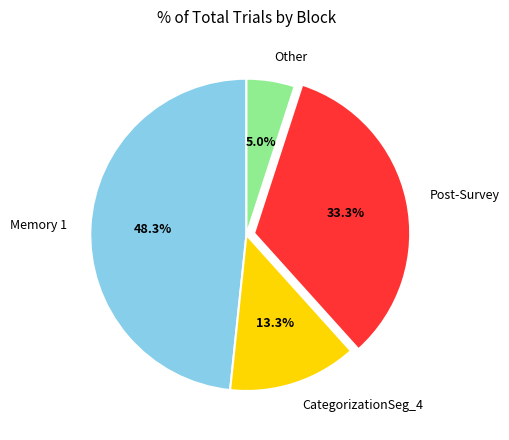

To the nearest percent, what is the difference between the CategorizationSeg_4 and Post-Survey slice percentages?

20%